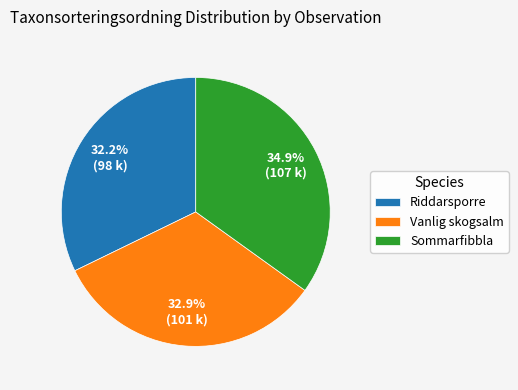

Which slice is the largest?

Sommarfibbla